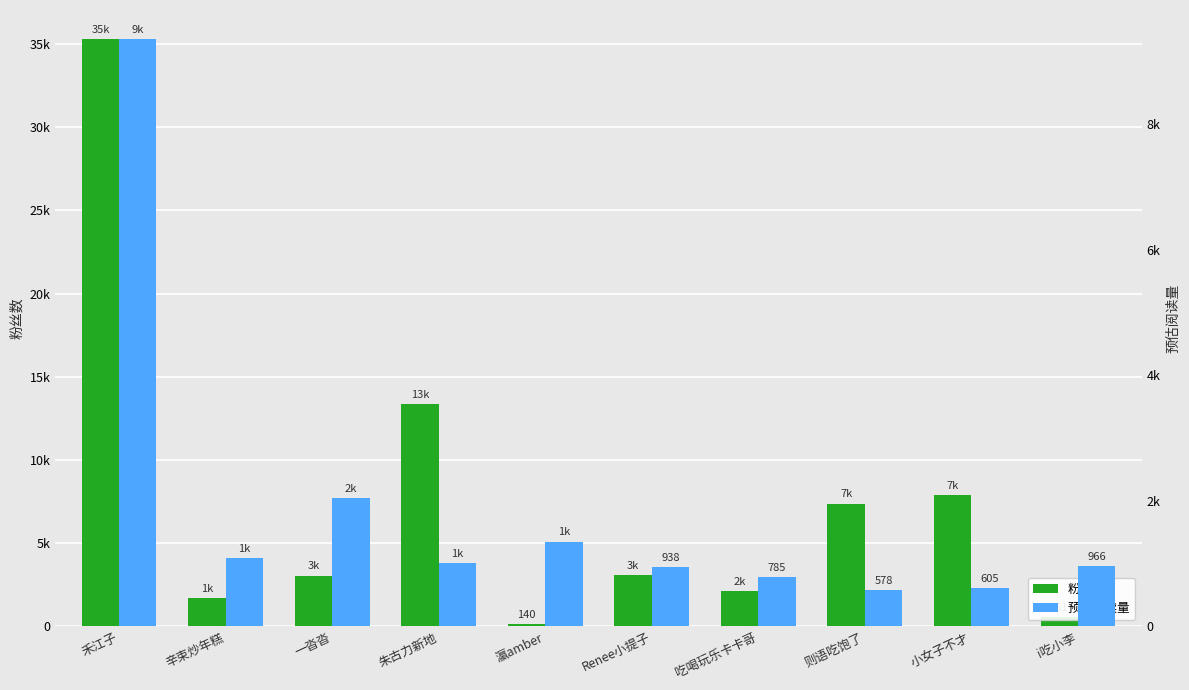

What is the sum of all 粉丝数 values?

74573